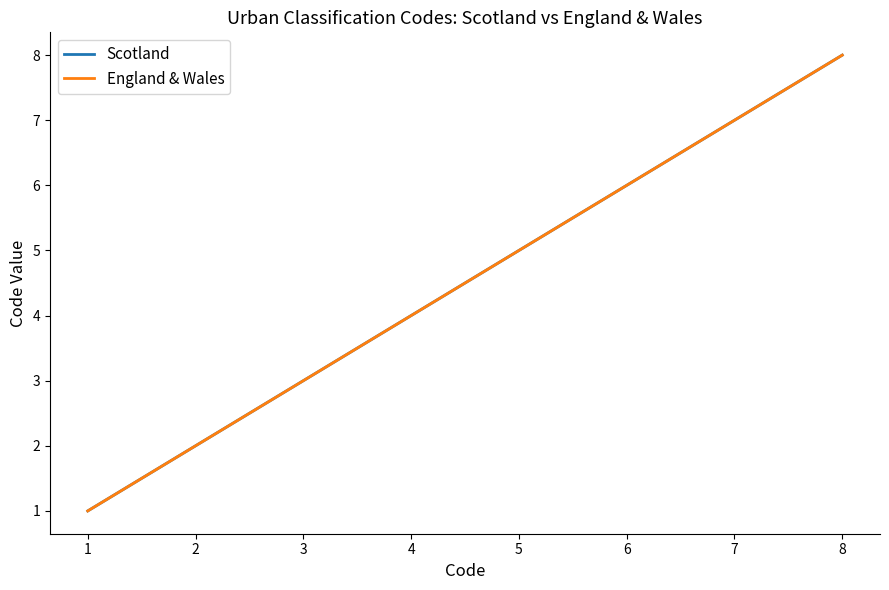

Does the chart have visible grid lines?

No